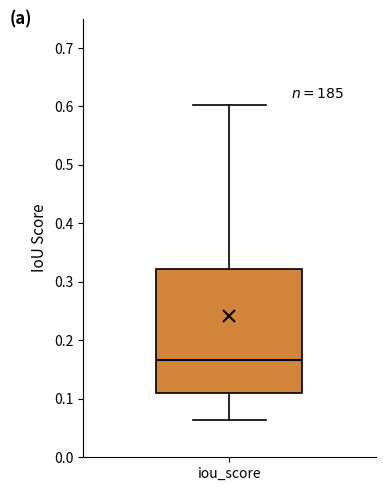

Where is the lower edge of the box for iou_score on the y-axis? The values are not printed on the chart, so give them approximately, as read against the axis.

0.11